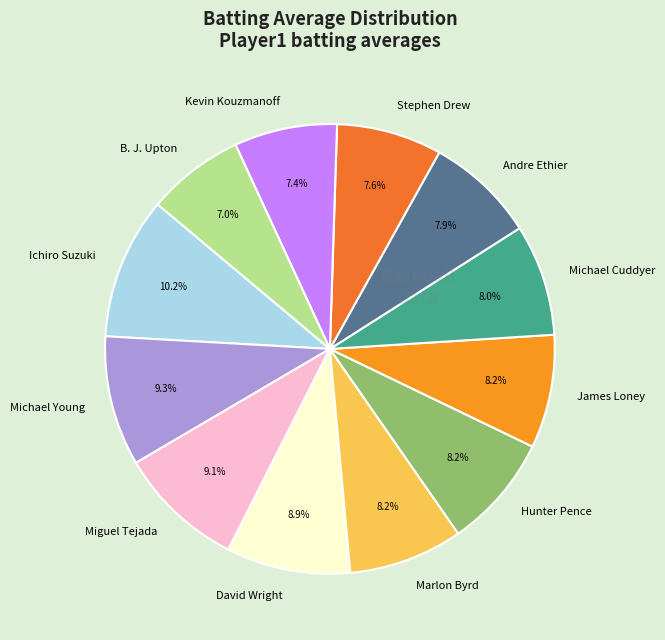

To the nearest percent, what is the combined percentage of Andre Ethier and James Loney?

16%